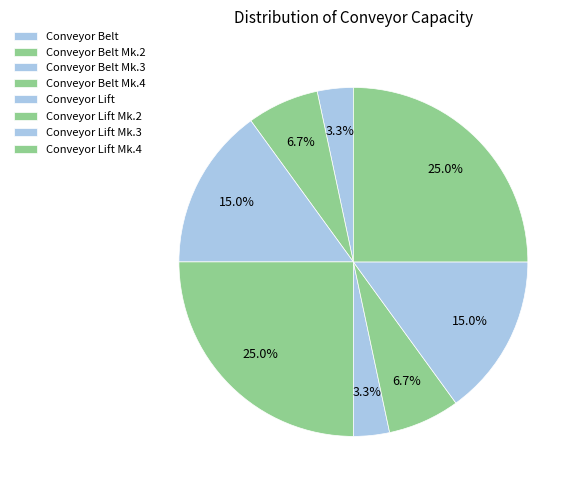

What is the change in value from Conveyor Belt to Conveyor Belt Mk.4?

+390